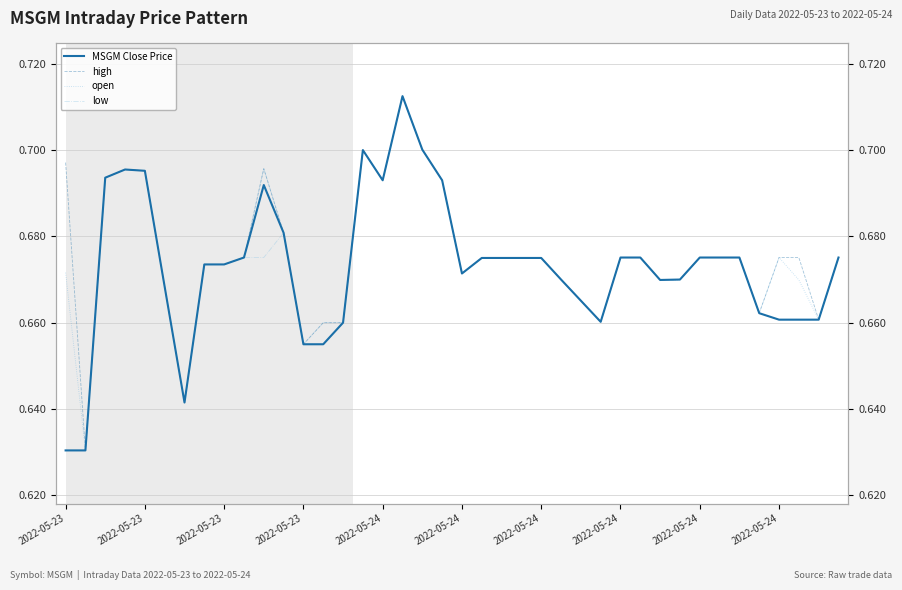

Does the chart display data point markers on the line(s)?

No